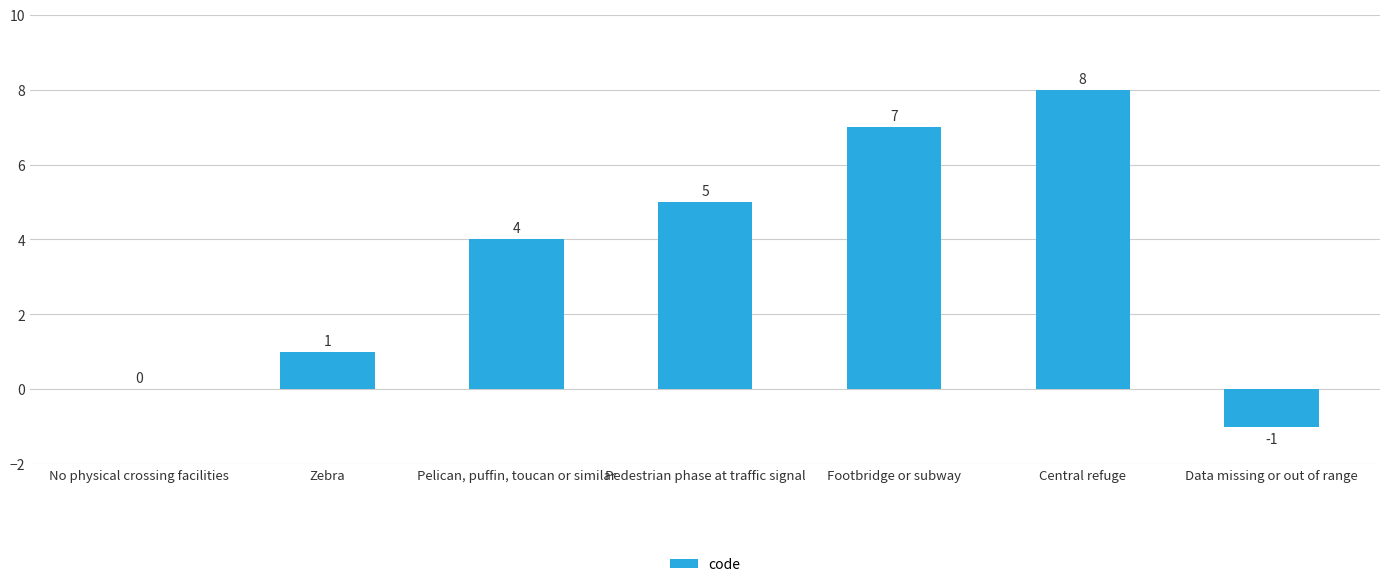

What is the sum of the values at No physical crossing facilities and Footbridge or subway?

7